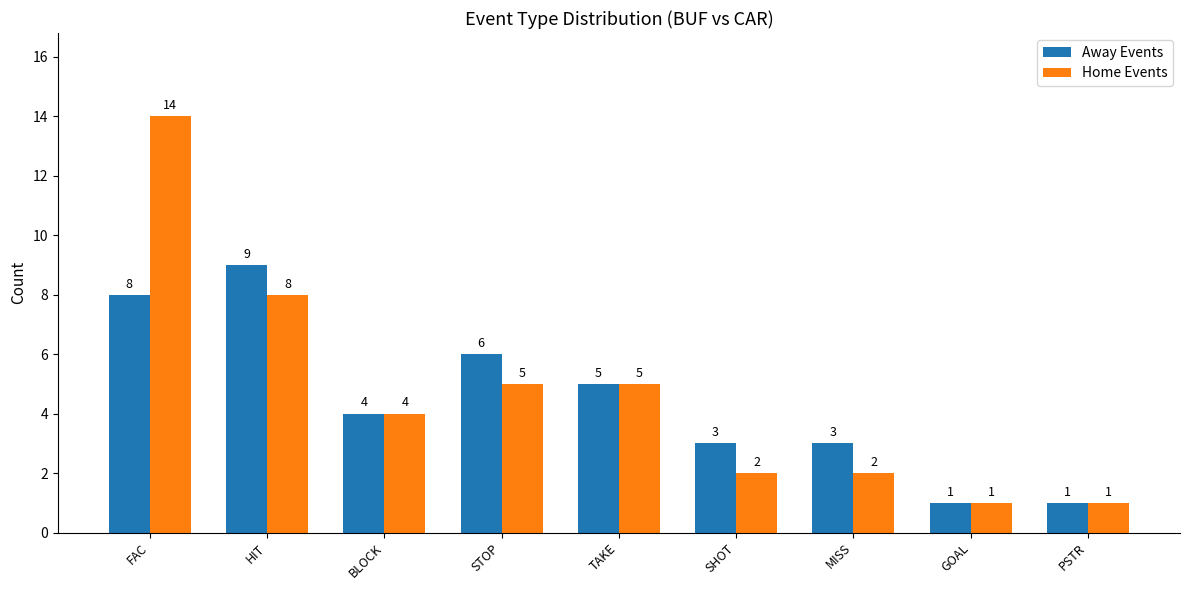

What is the label of the 5th bar from the left?

TAKE